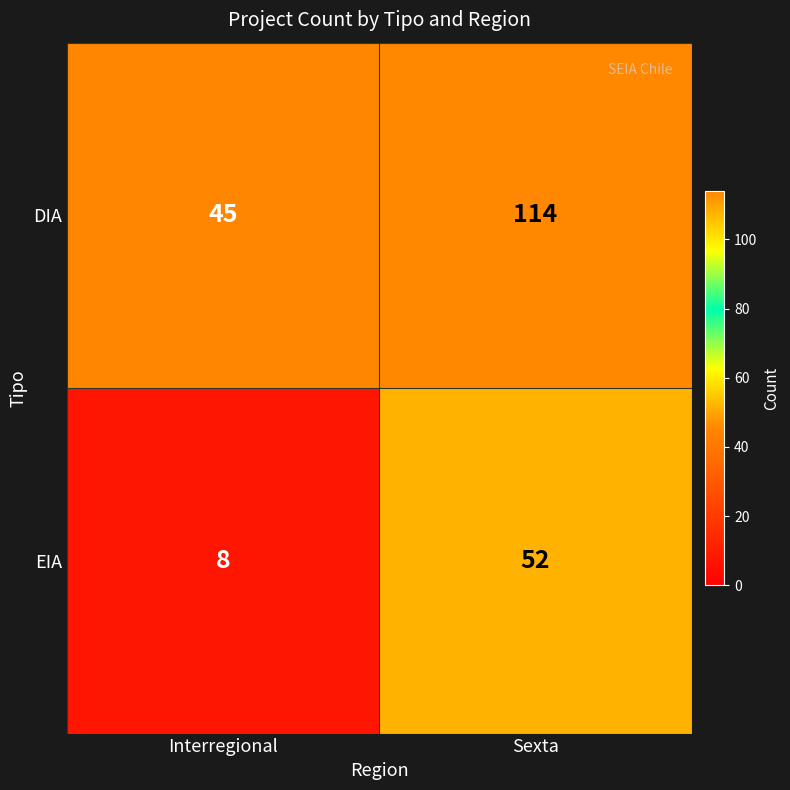

What is the total value across all series at Sexta?

166